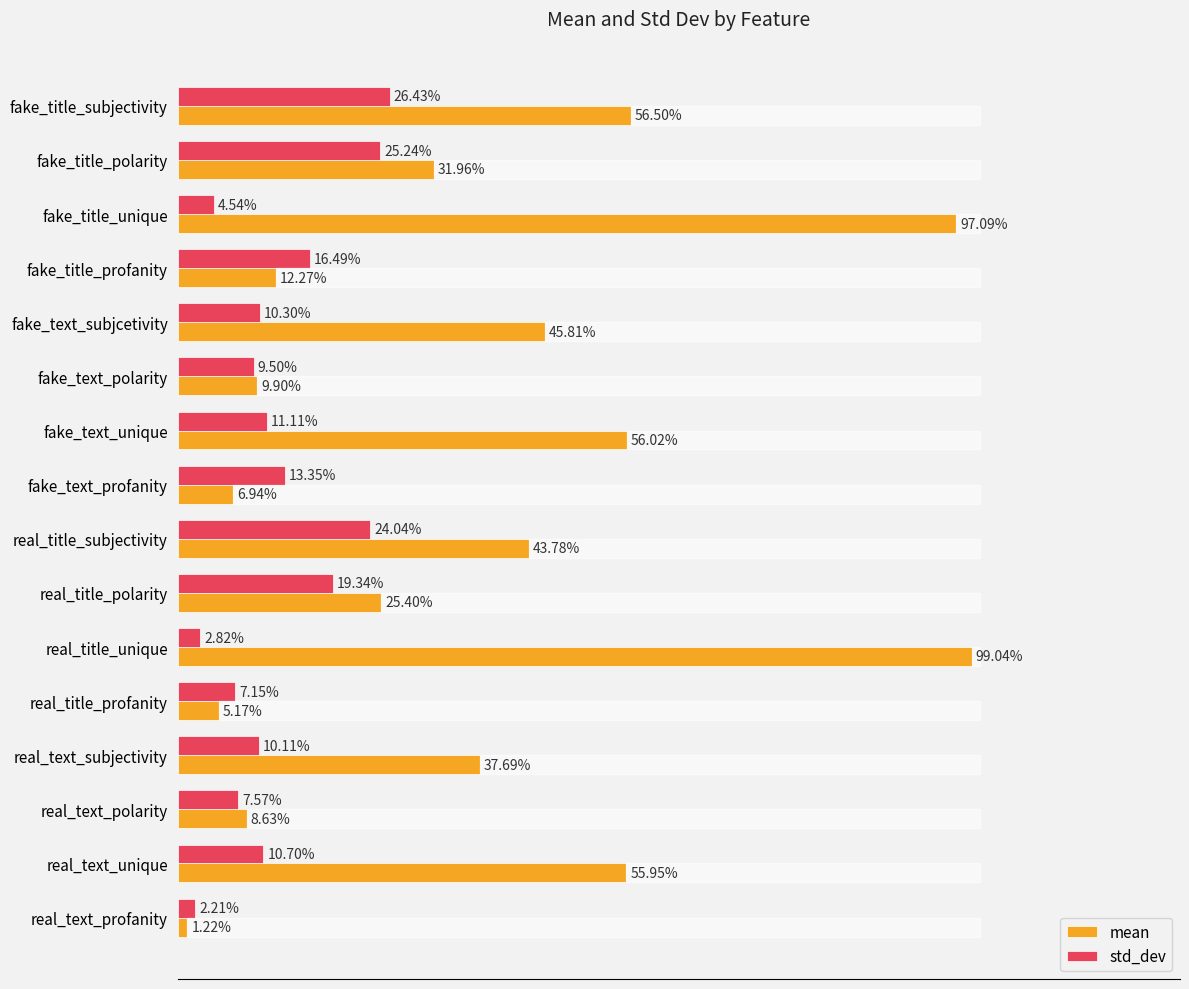

What are all the series names shown in the legend?

mean, std_dev